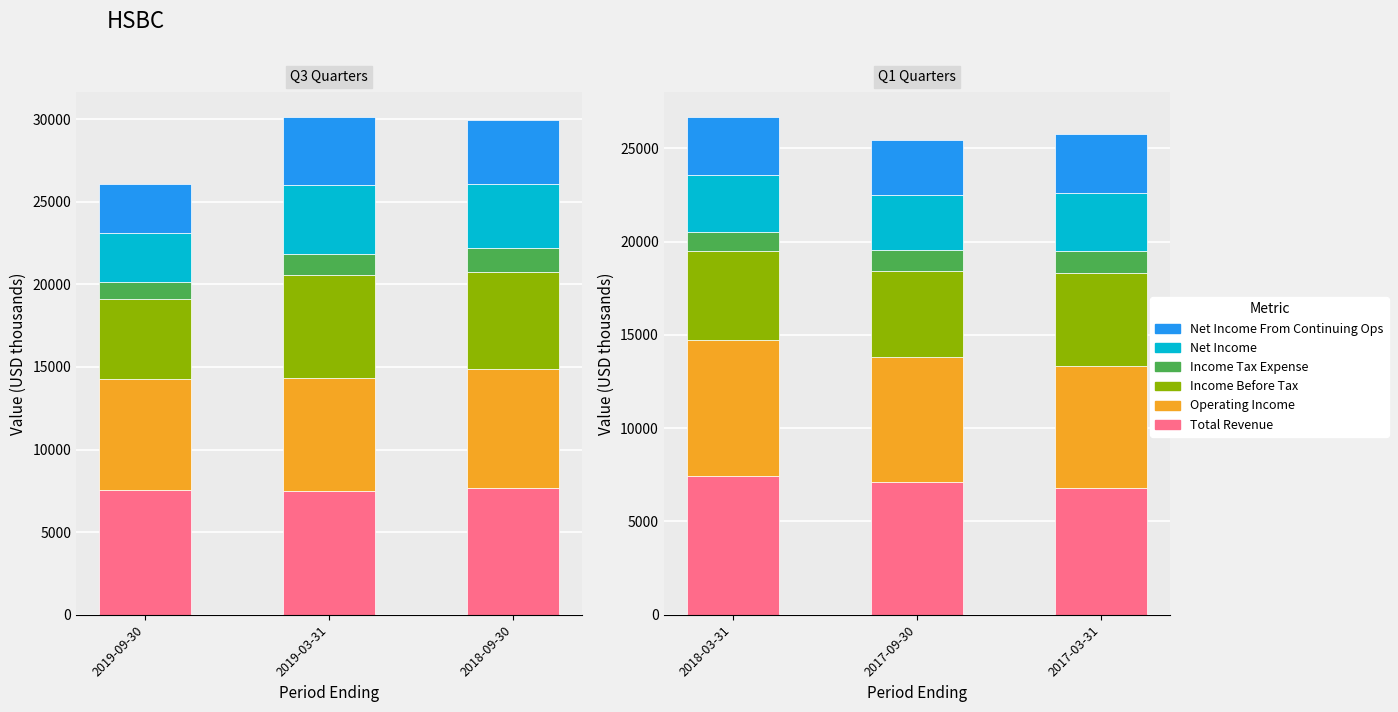

What is the smallest value displayed?

1017